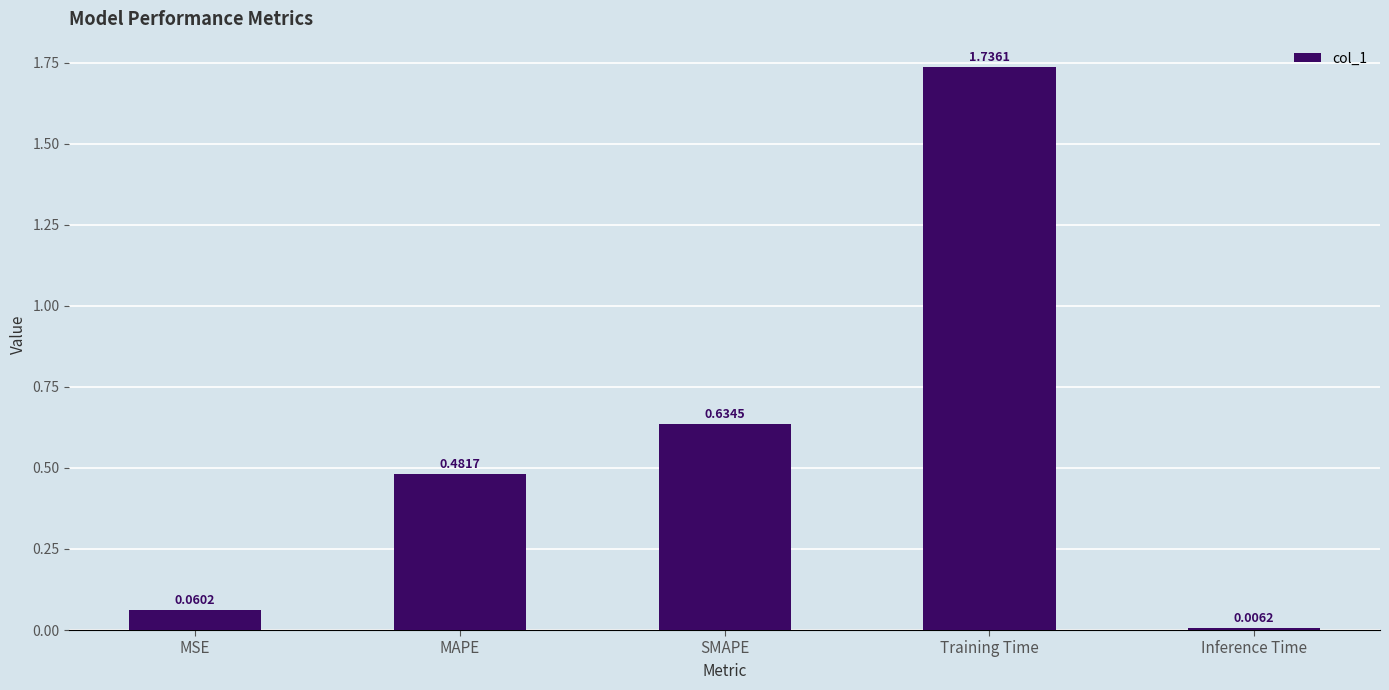

What is the sum of all values?

2.9